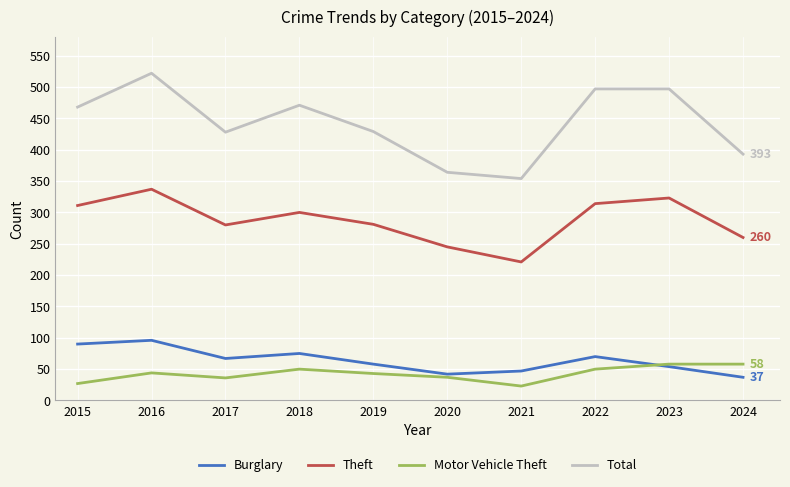

True or false: Total has more than 1 interior local peaks.

True